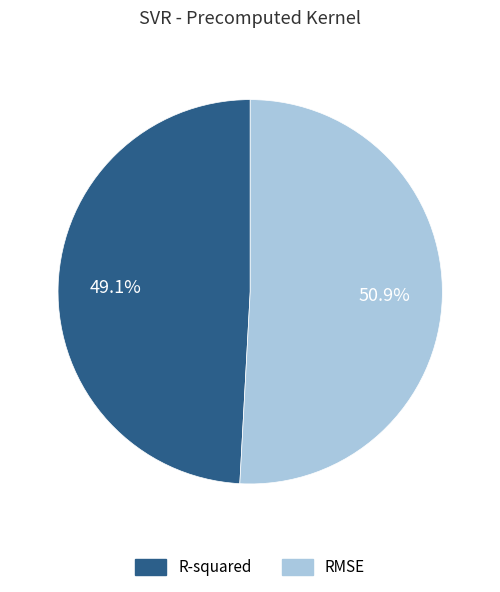

What is the largest slice in the pie chart?

RMSE